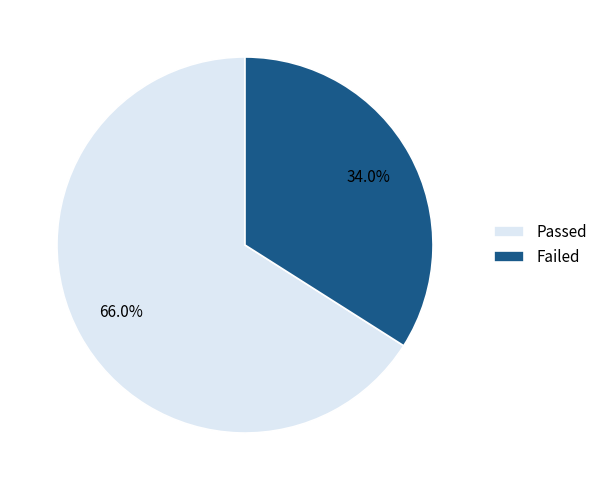

The Failed slice represents 42% of the pie. True or false?

False